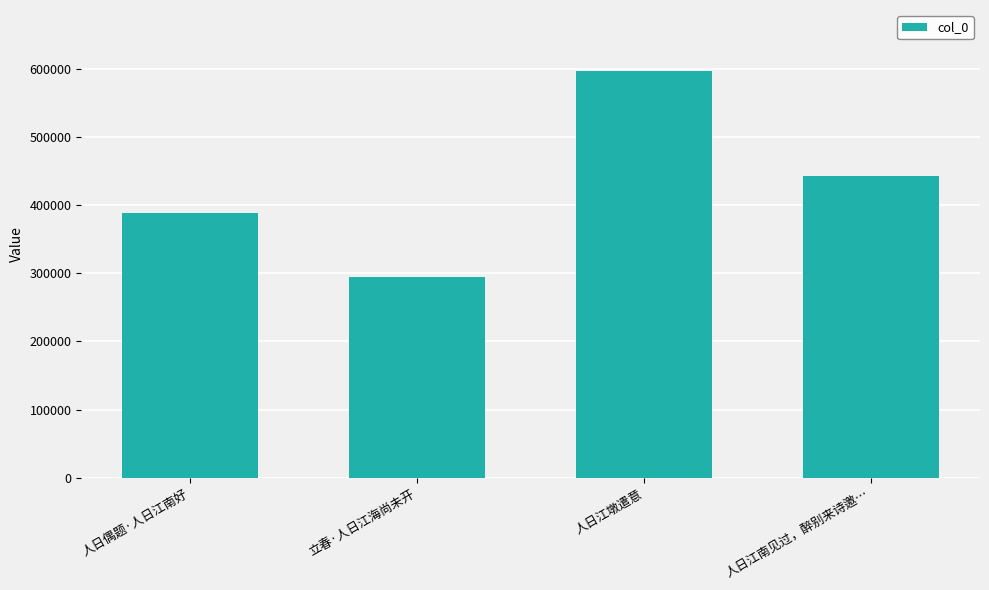

What is the sum of the values at 立春·人日江海尚未开 and 人日江墩遣意?

891944